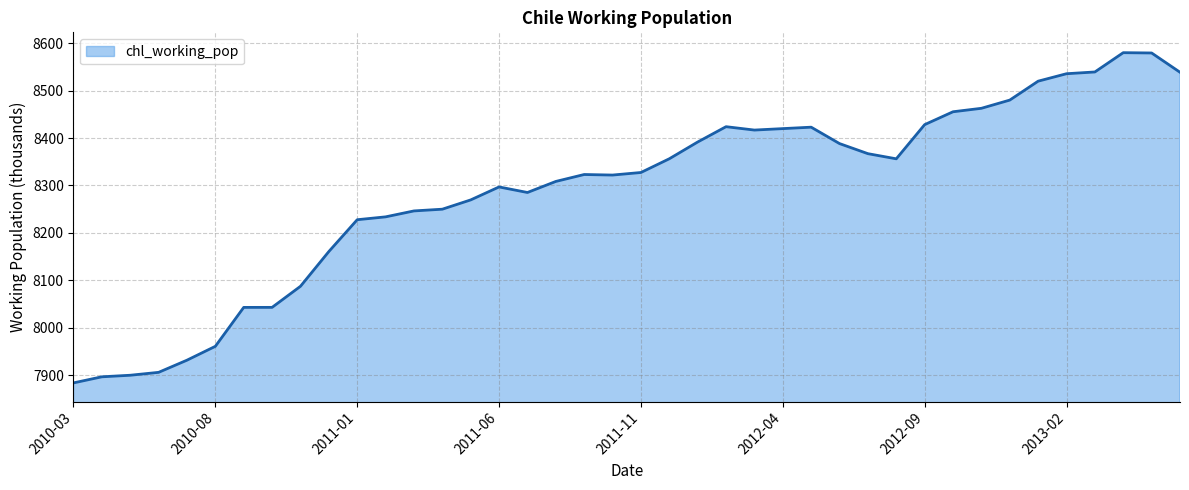

What is the difference between the maximum and minimum values?

696.4